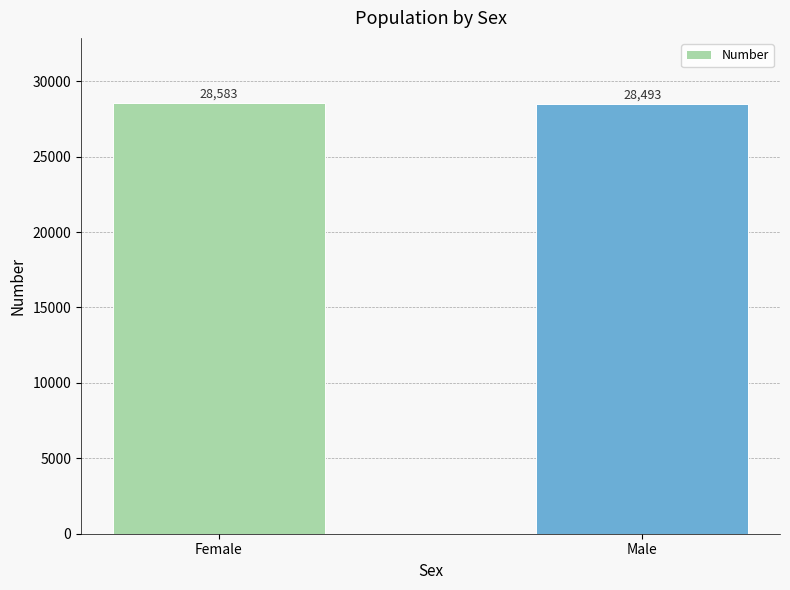

What is the change in value from Female to Male?

-90